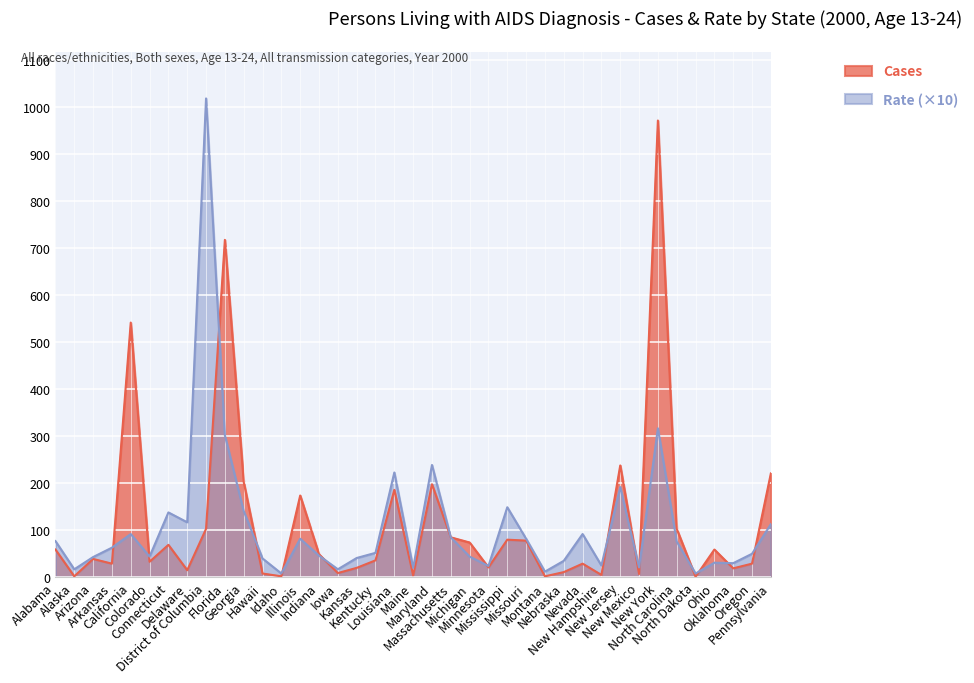

What is the total value across all series at Oklahoma?

49